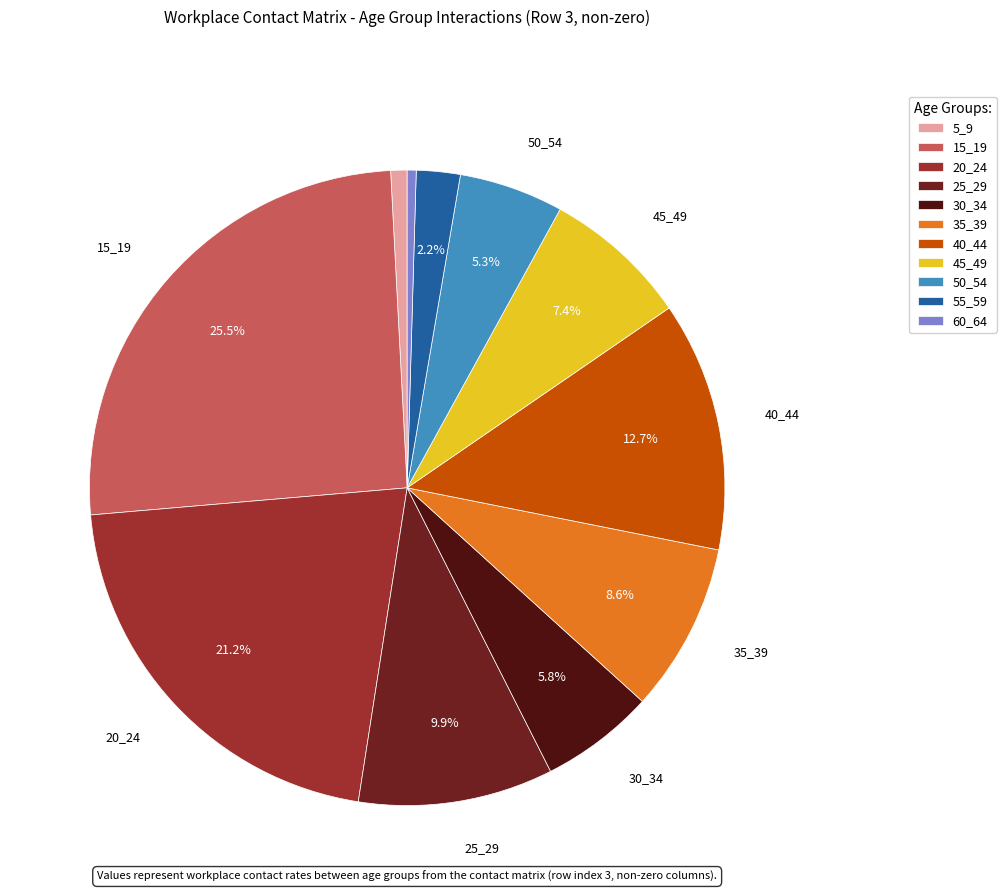

Does 40_44 account for over 50% of the chart?

No